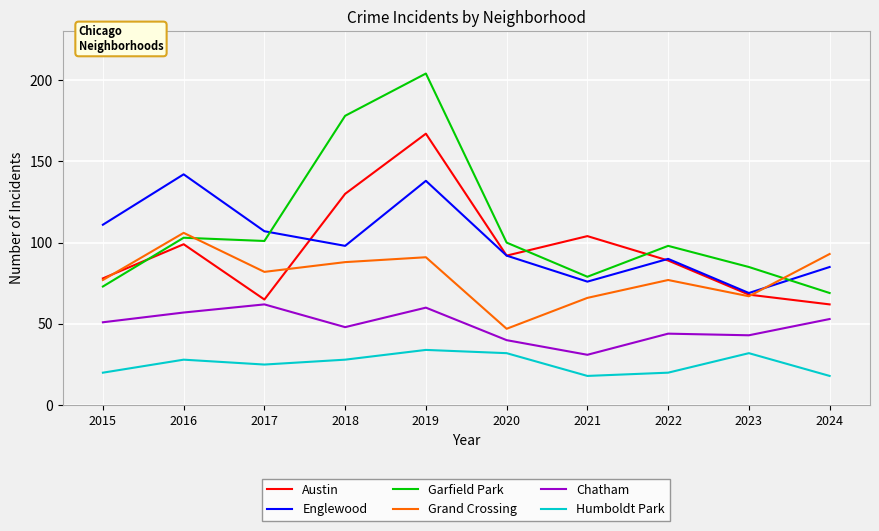

What are all the series names shown in the legend?

Austin, Englewood, Garfield Park, Grand Crossing, Chatham, Humboldt Park